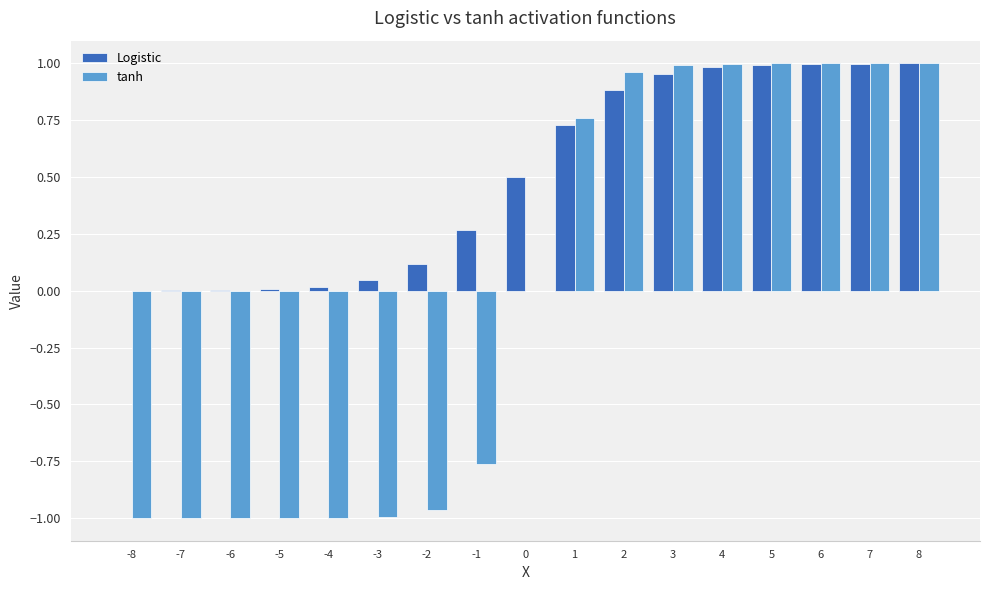

Is it true that Logistic equals 0.0 at -3?

True